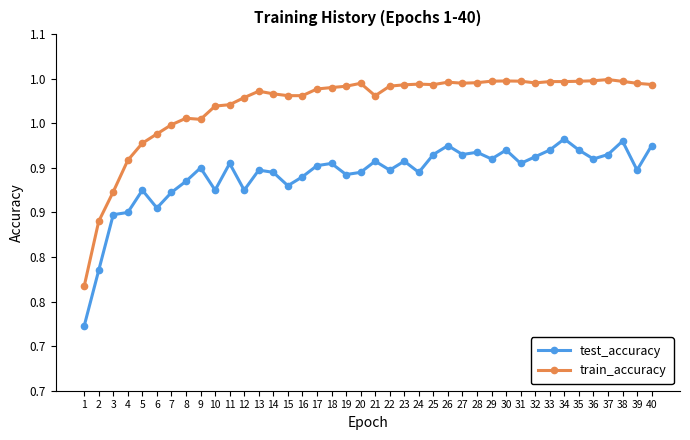

True or false: test_accuracy and train_accuracy cross at least once.

False